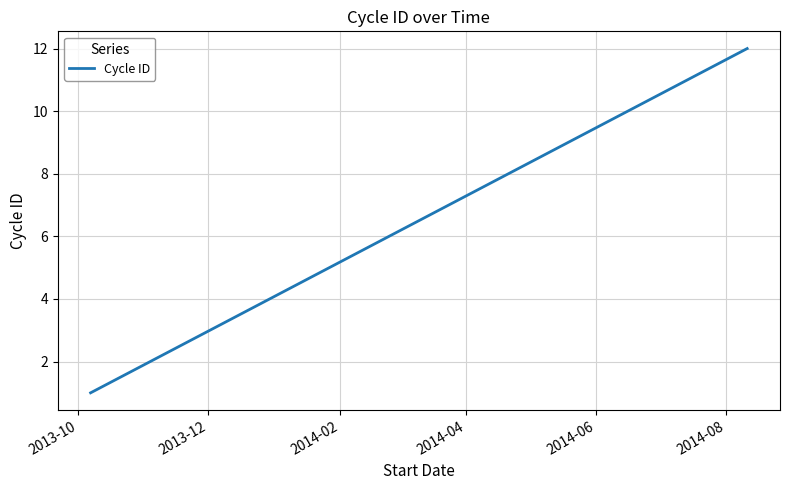

What is the difference between the maximum and minimum values?

11